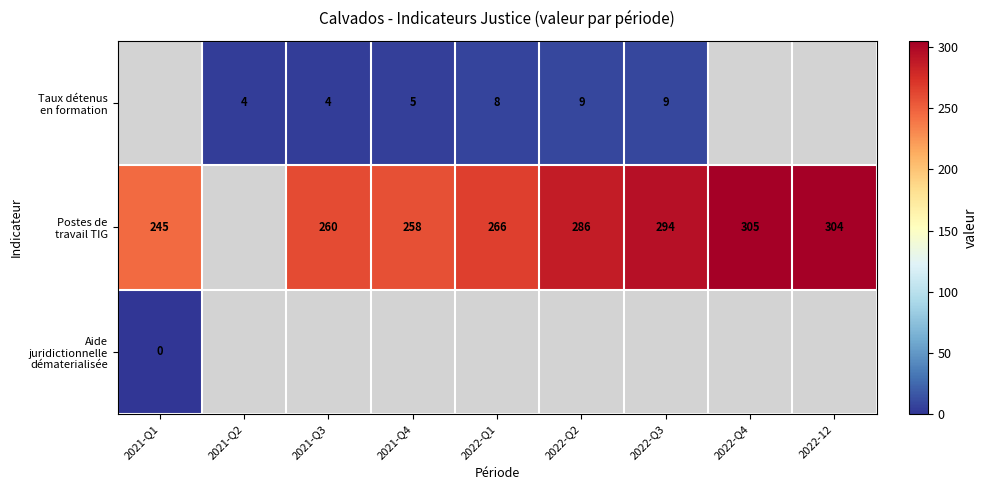

What is the greatest value displayed?

305.0